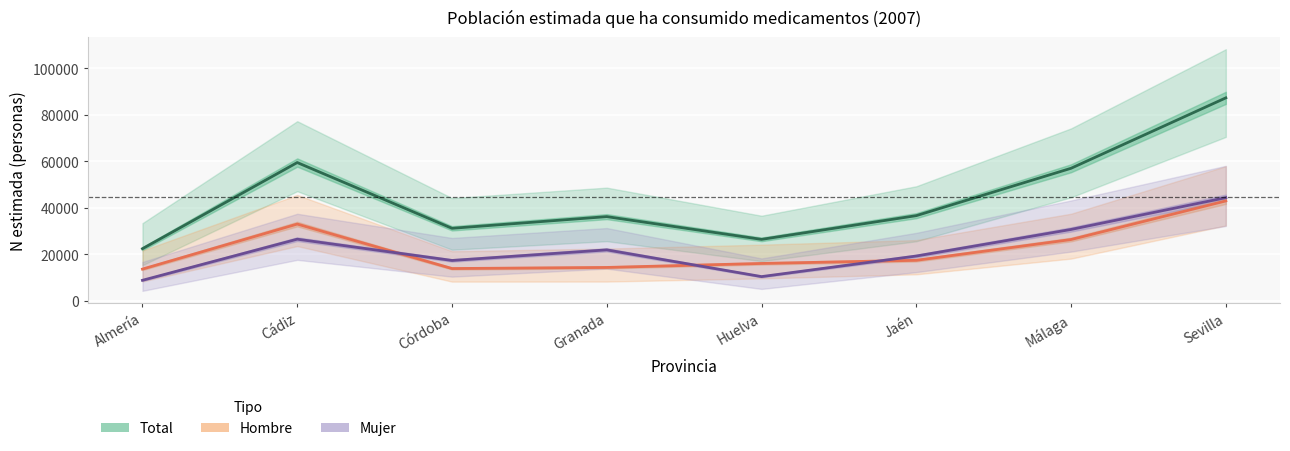

At which label does Total reach its peak?

Sevilla